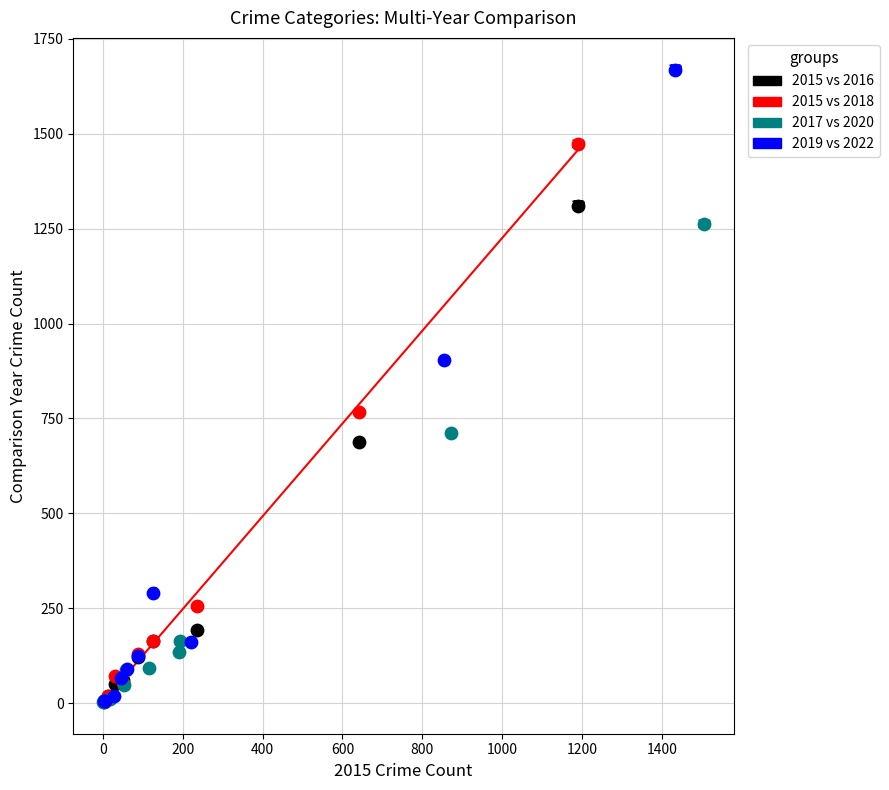

Which series has the widest spread of Y values?

2019 vs 2022